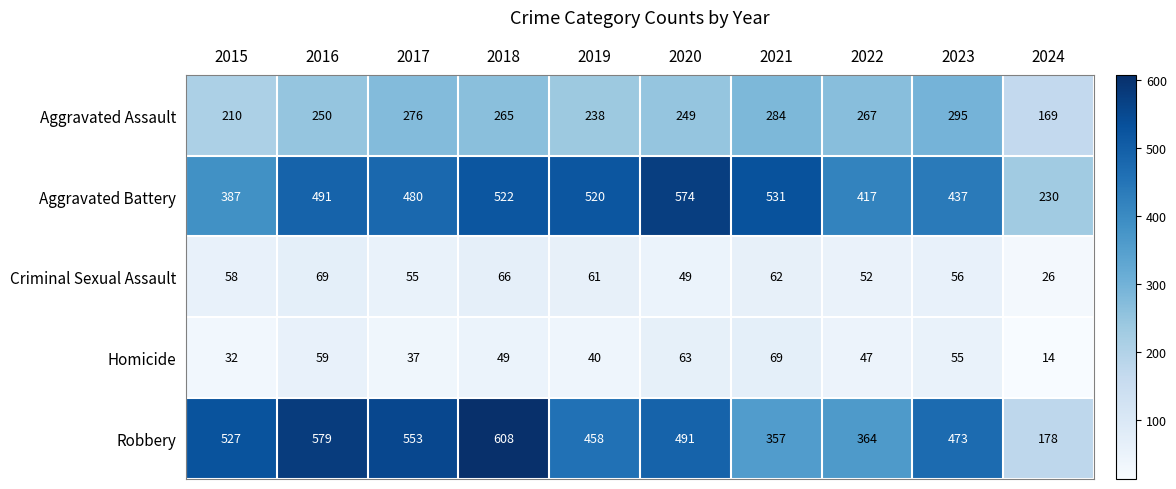

List the labels in order of Criminal Sexual Assault value, largest first.

2016, 2018, 2021, 2019, 2015, 2023, 2017, 2022, 2020, 2024